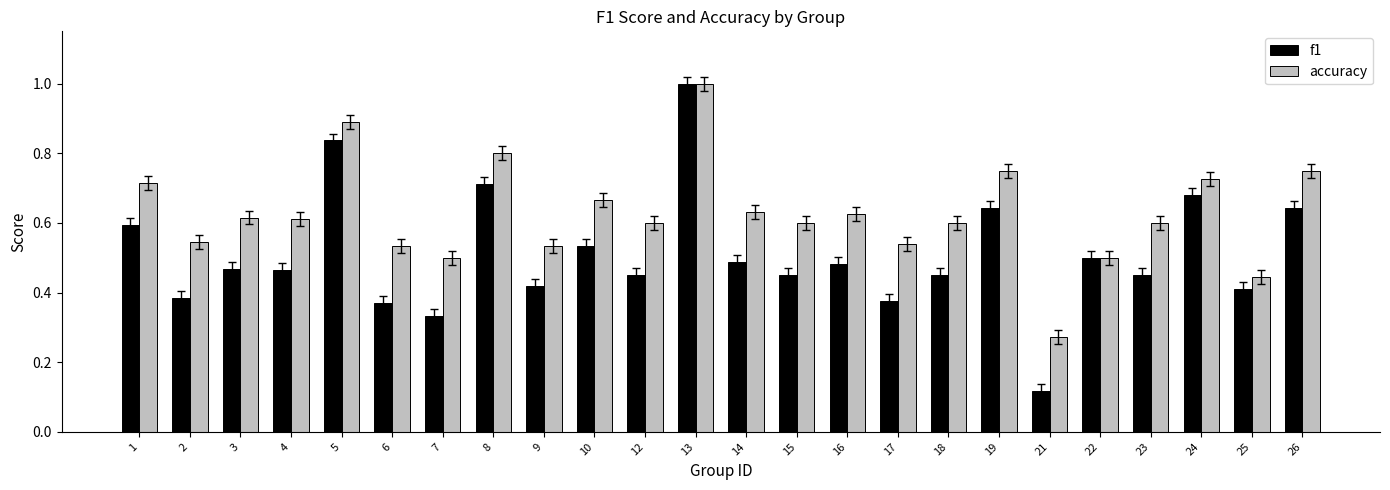

What are all the series names shown in the legend?

f1, accuracy